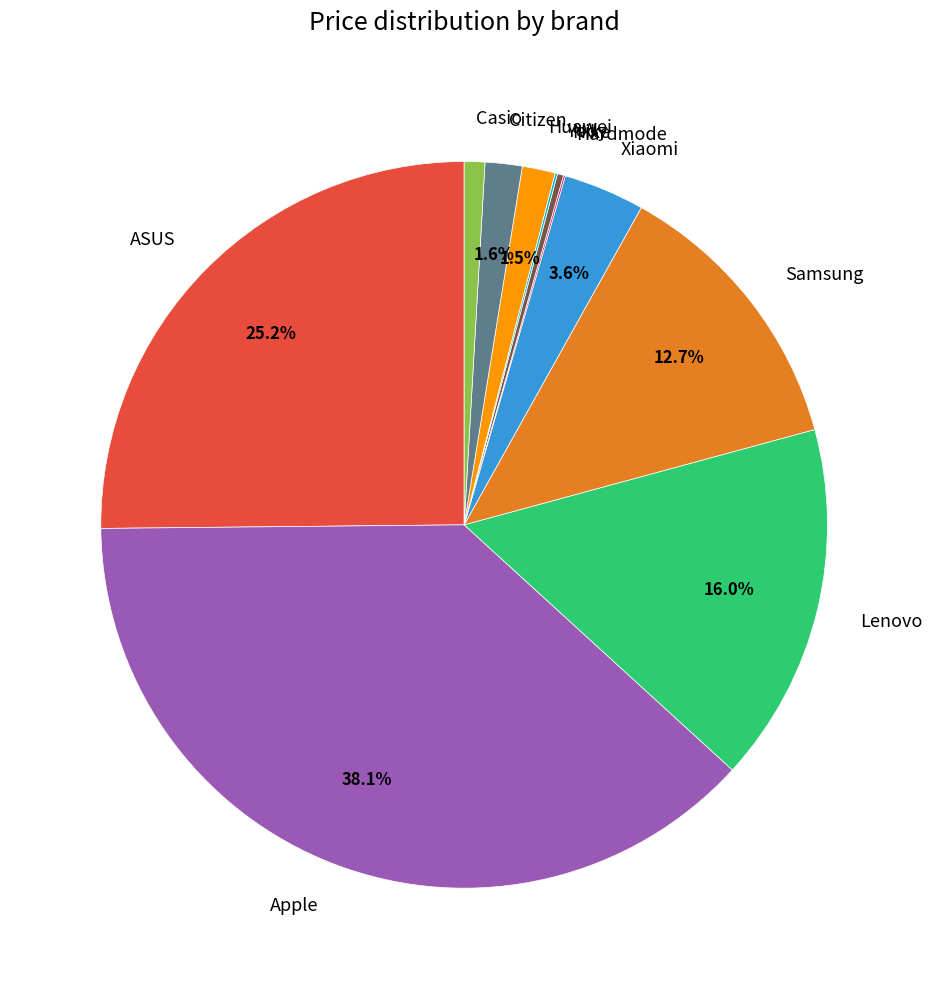

What percentage is the Citizen slice, to the nearest percent?

2%